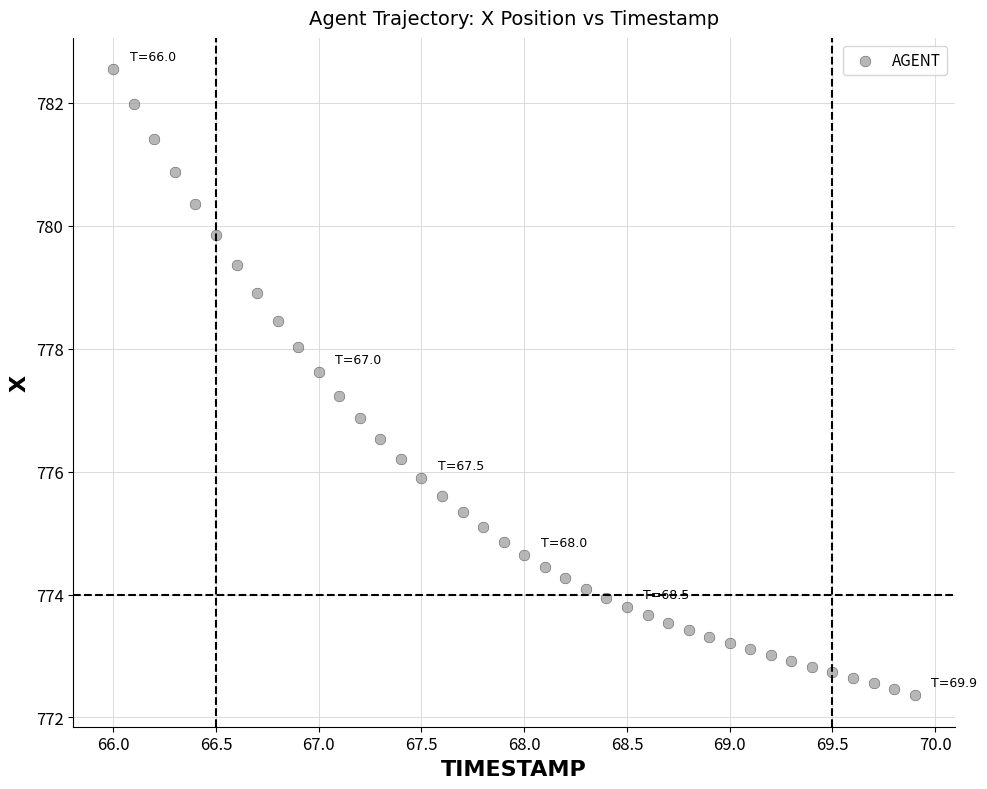

What is the range of X values (max minus min)?

3.9